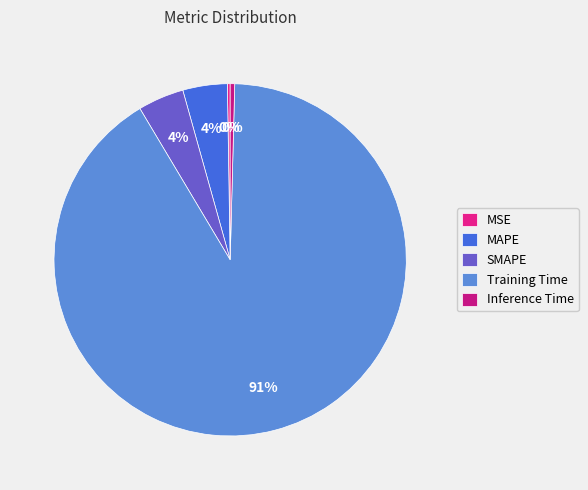

How many slices are in this pie chart?

5